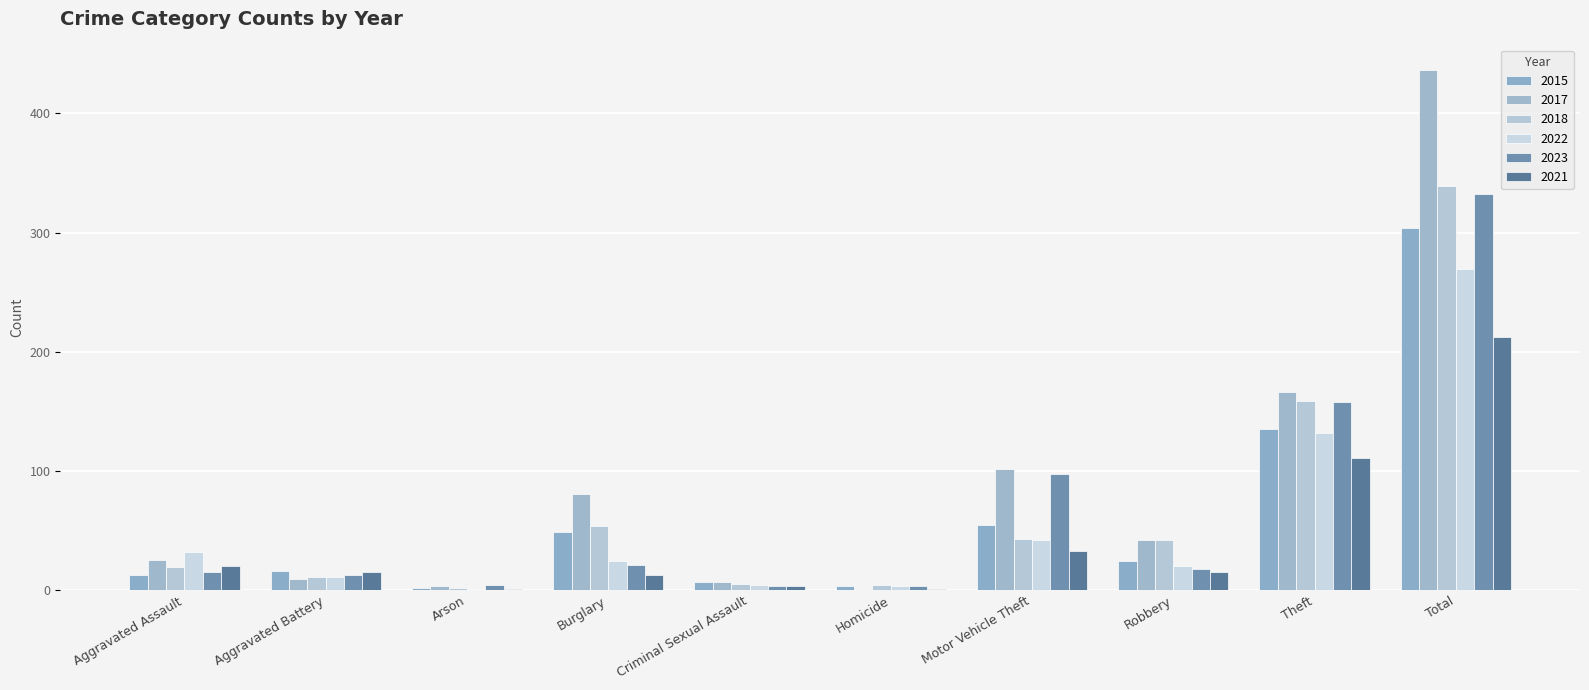

Where is 2017 nearest to the value 218?

Theft